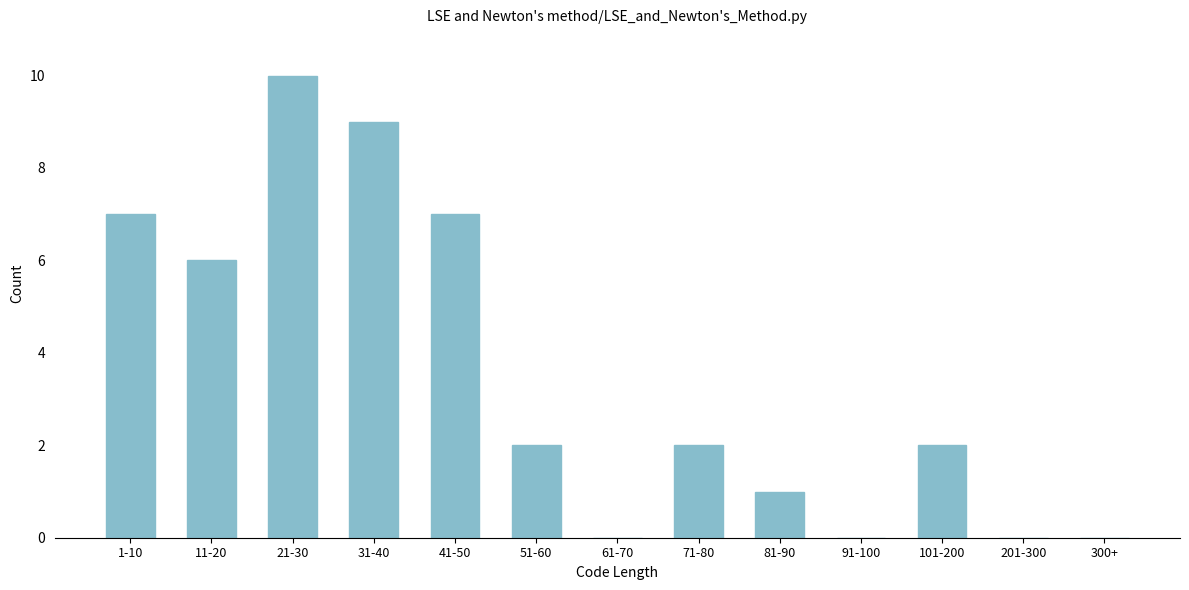

Reading left to right, list all the values displayed in this chart.

1-10=7	11-20=6	21-30=10	31-40=9	41-50=7	51-60=2	61-70=0	71-80=2	81-90=1	91-100=0	101-200=2	201-300=0	300+=0